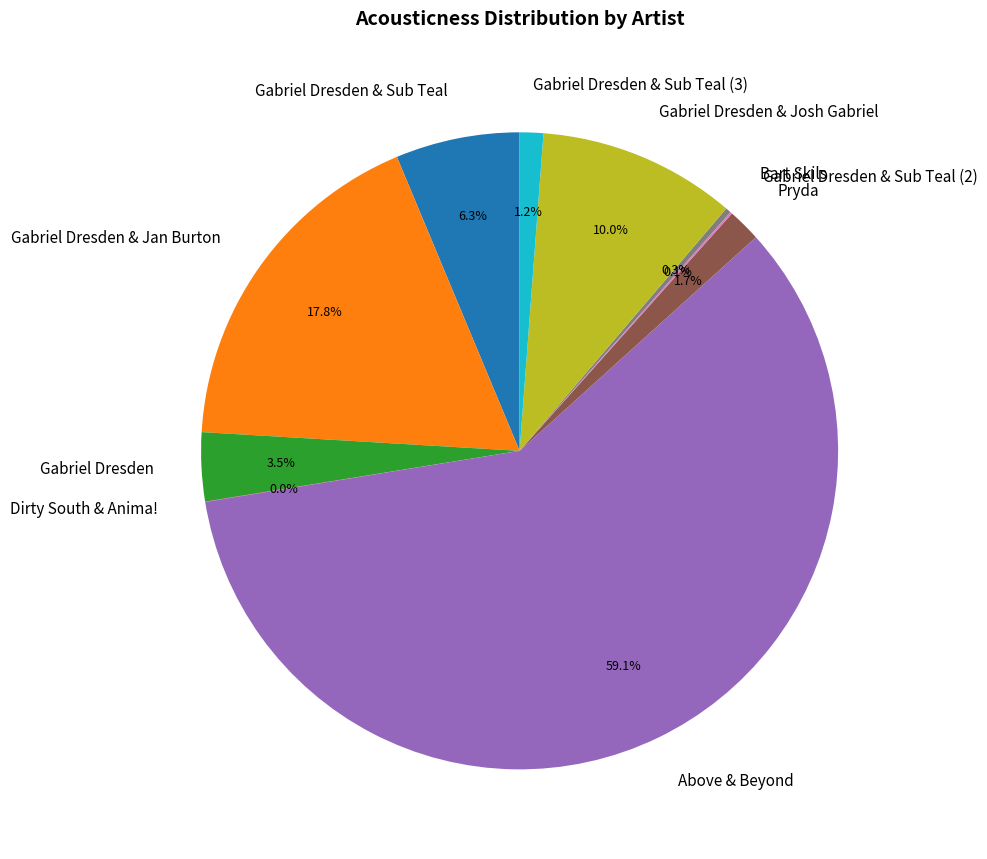

How much of the chart is everything except Above & Beyond?

40.9%